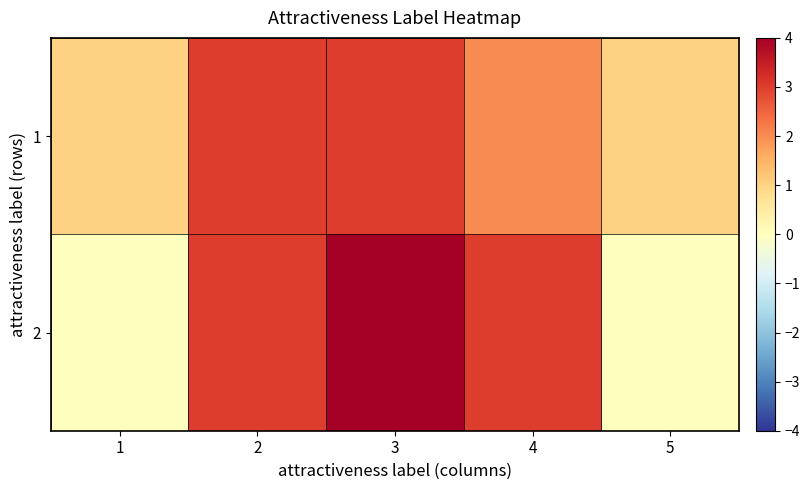

At how many categories does at least one series exceed 0?

5